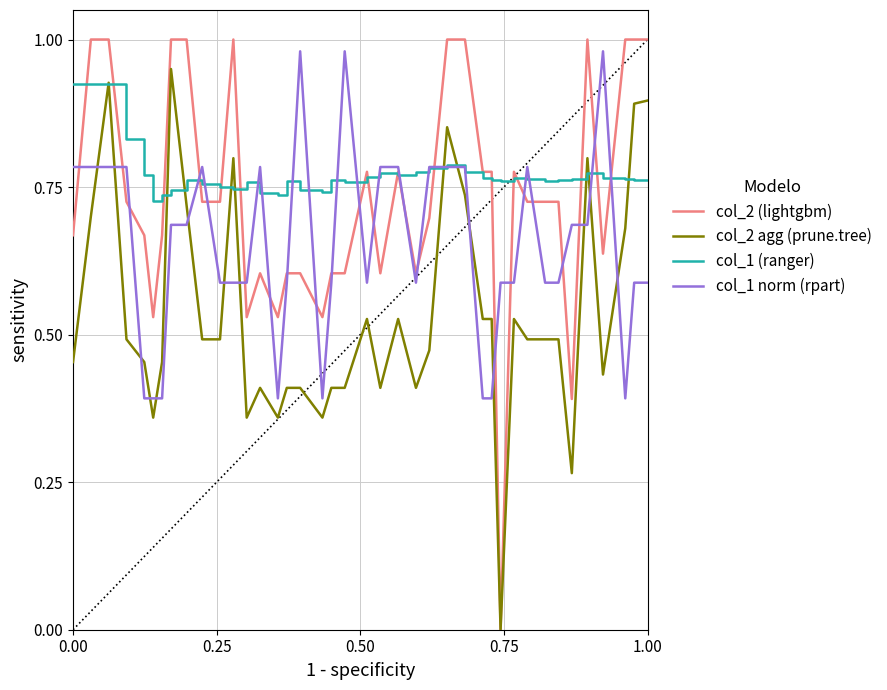

Which series has the largest total across all categories?

col_1 (ranger)